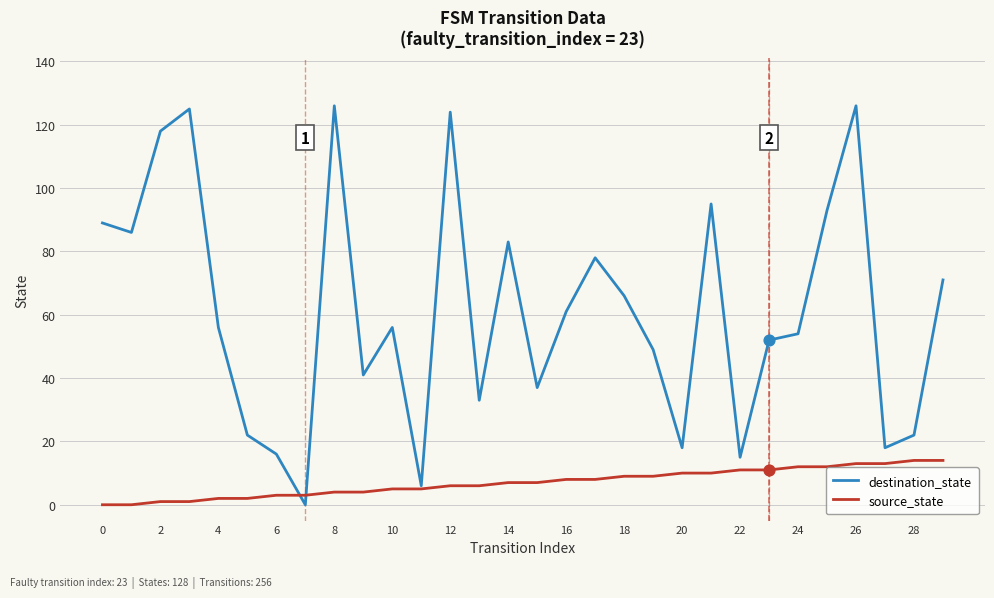

Which series has the largest range (max minus min)?

destination_state